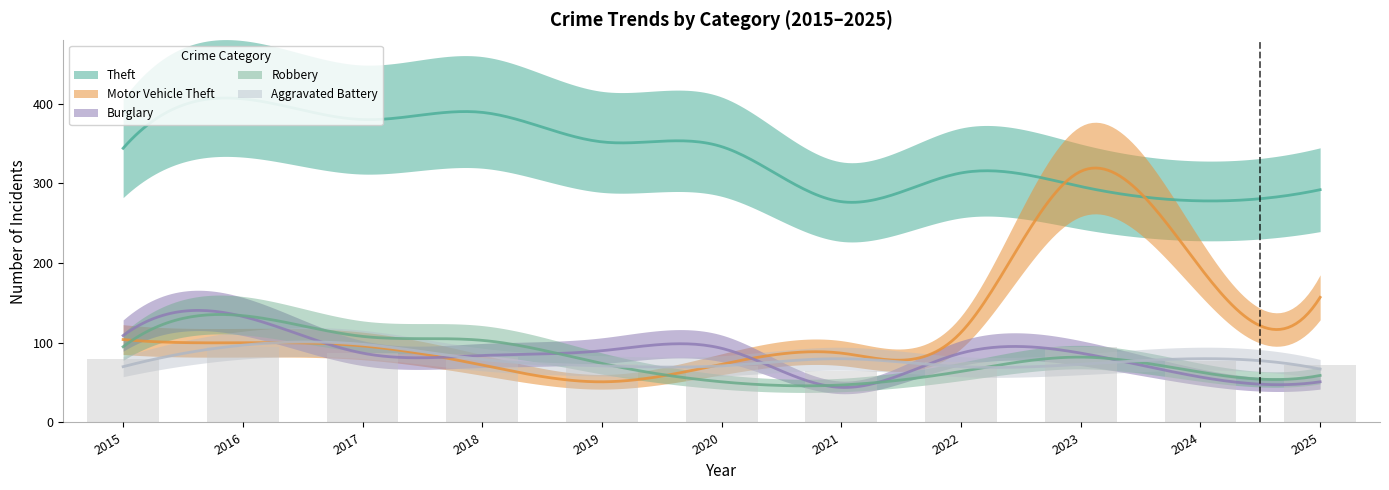

Reading right to left, list all the values displayed in this chart.

Theft: 2025=292	2024=278	2023=296	2022=313	2021=277	2020=346	2019=352	2018=389	2017=380	2016=406	2015=344
Motor Vehicle Theft: 2025=157	2024=194	2023=315	2022=113	2021=87	2020=73	2019=51	2018=72	2017=96	2016=100	2015=104
Burglary: 2025=51	2024=57	2023=87	2022=87	2021=44	2020=93	2019=90	2018=84	2017=87	2016=133	2015=109
Robbery: 2025=59	2024=63	2023=82	2022=64	2021=47	2020=51	2019=74	2018=103	2017=108	2016=134	2015=95
Aggravated Battery: 2025=67	2024=80	2023=73	2022=70	2021=80	2020=71	2019=71	2018=79	2017=98	2016=97	2015=70